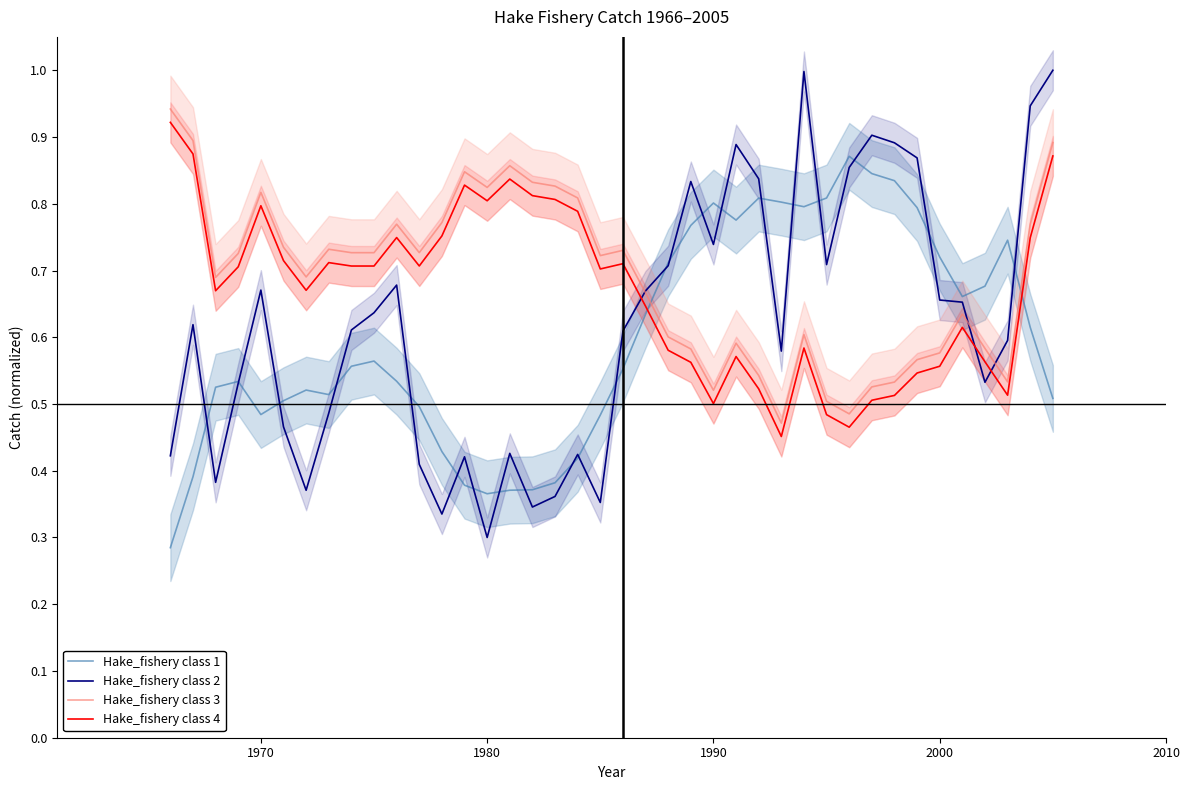

At which label is Hake_fishery class 2 closest to 0?

1980